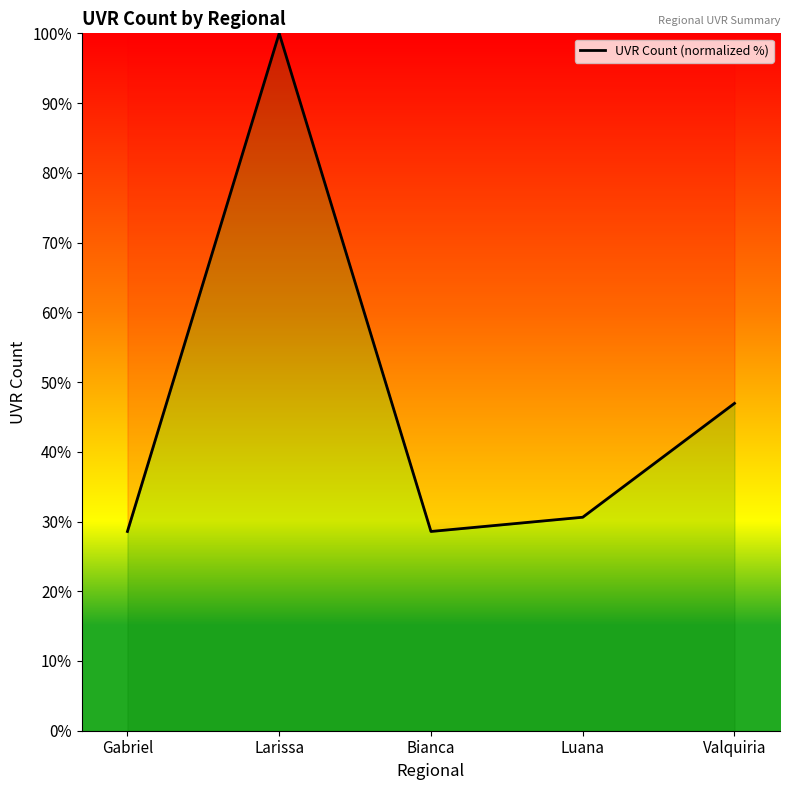

The value at Luana is 48.4. True or false?

False